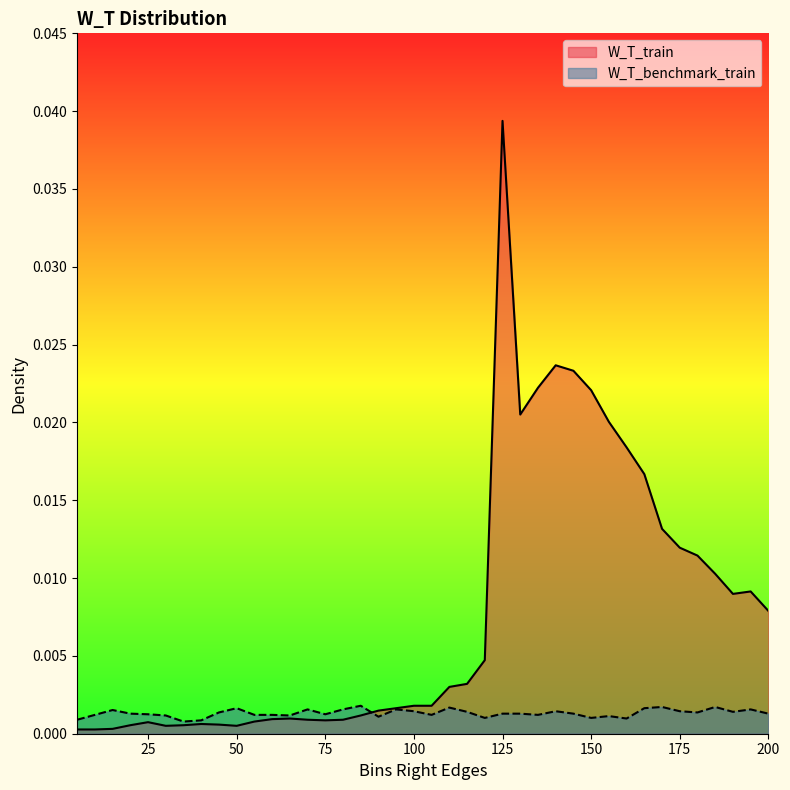

List the series in order of their peak value, lowest first.

W_T_benchmark_train, W_T_train